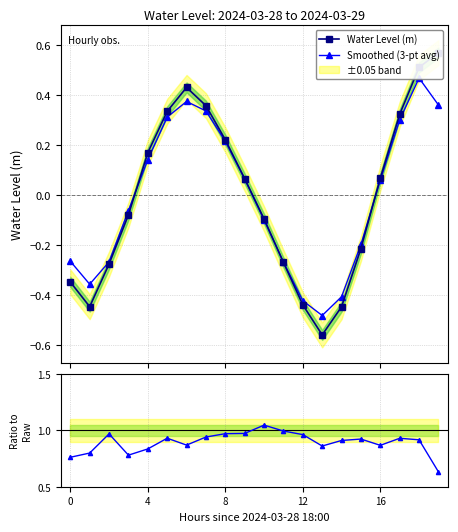

At which category is the sum across all series the highest?

18